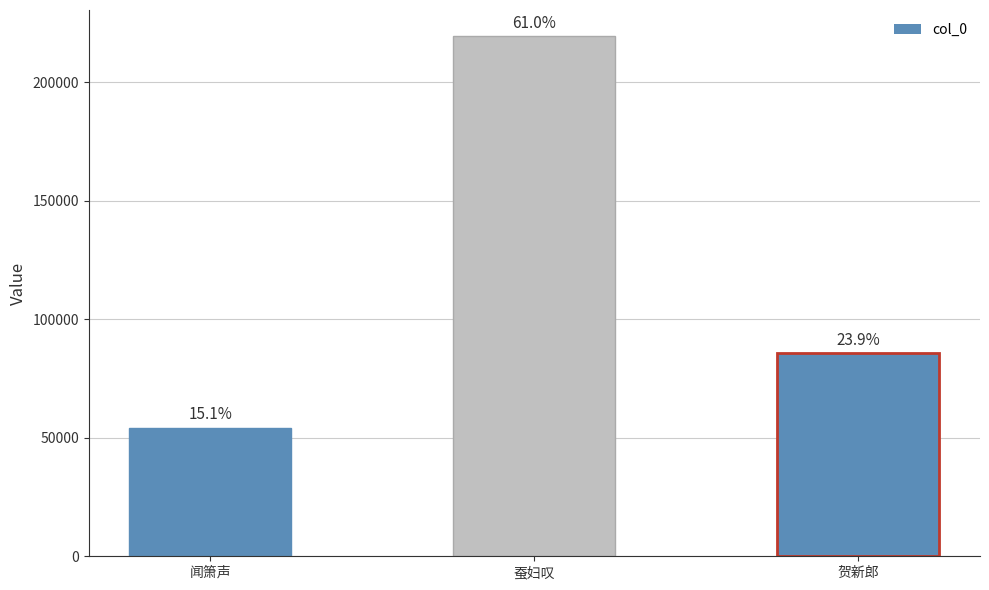

Between 贺新郎 and 闻箫声, which is larger?

贺新郎